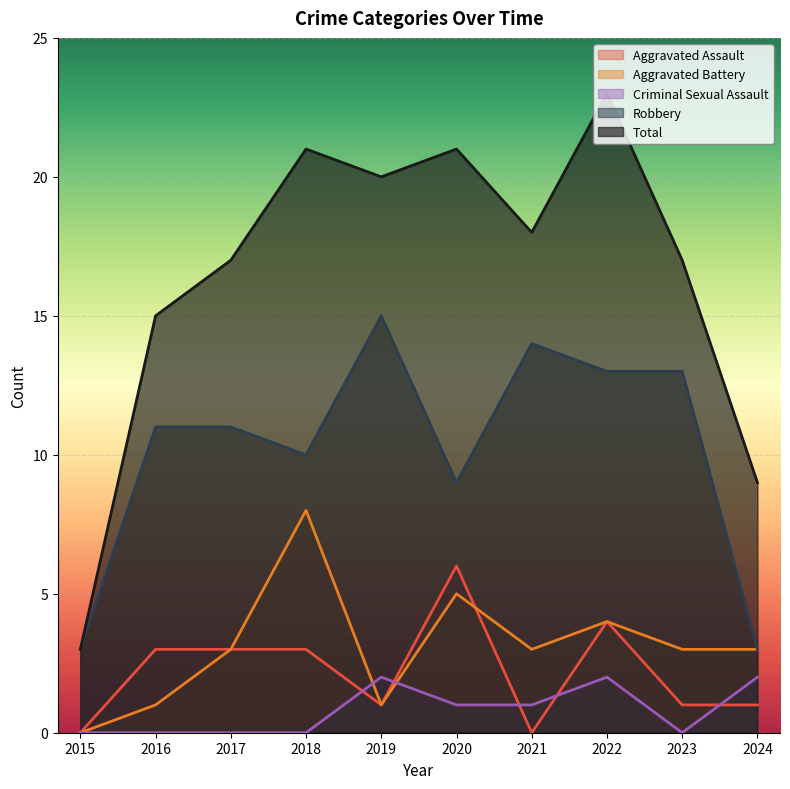

True or false: Criminal Sexual Assault and Total cross at least once.

False